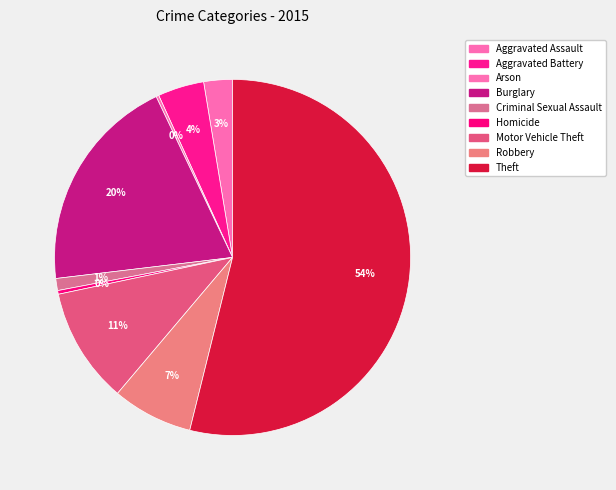

To the nearest percent, what portion does Robbery represent?

7%